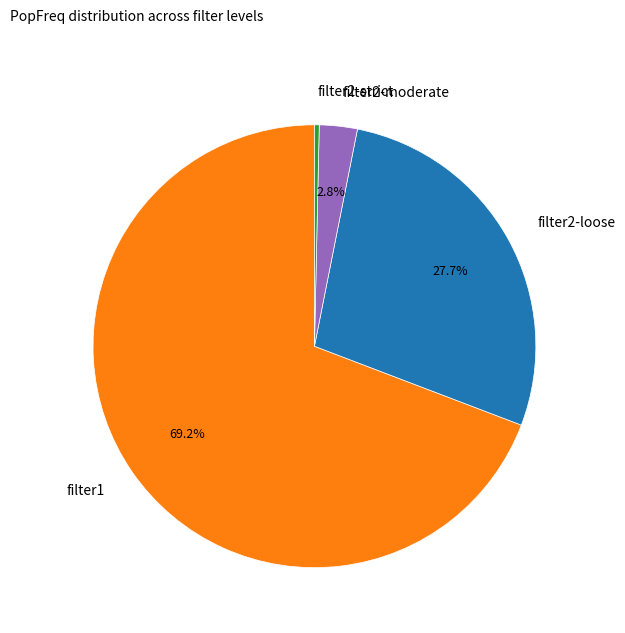

Which slice is the largest?

filter1